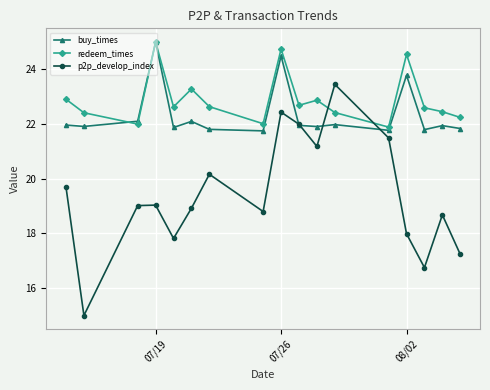

What is the smallest value displayed?

15.0